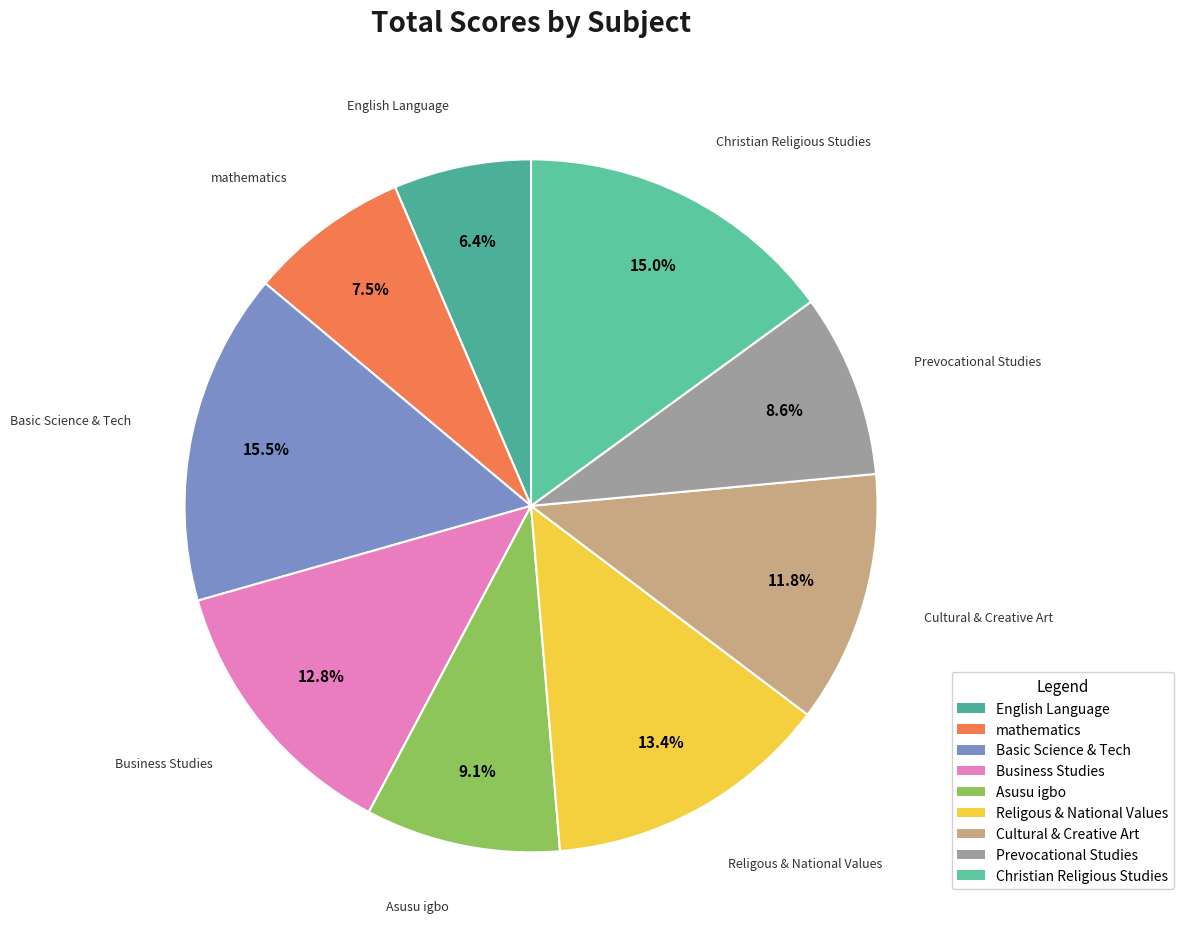

Does Cultural & Creative Art represent more than half of the total?

No